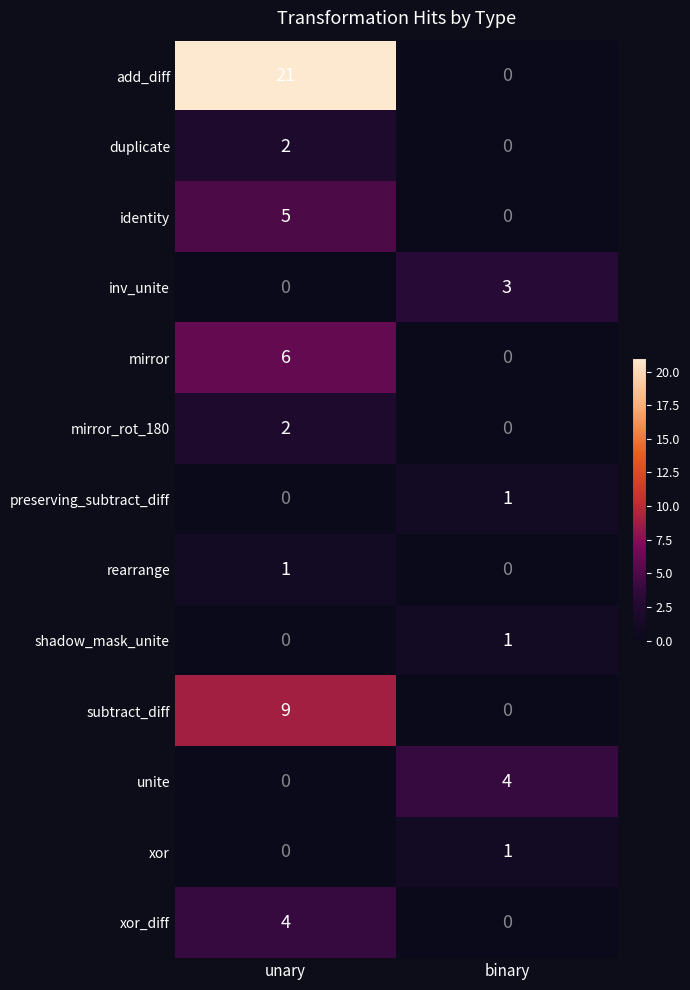

At which label is inv_unite closest to 1?

unary